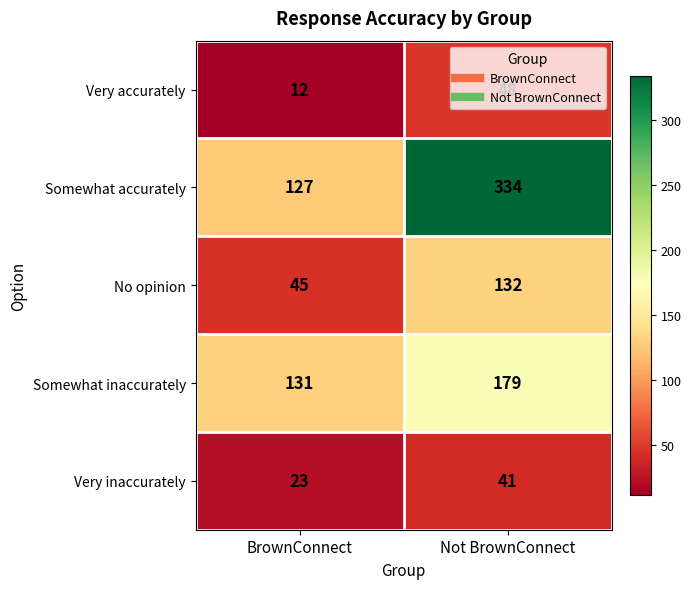

What is the approximate value of Very accurately at Not BrownConnect, to the nearest 5?

50